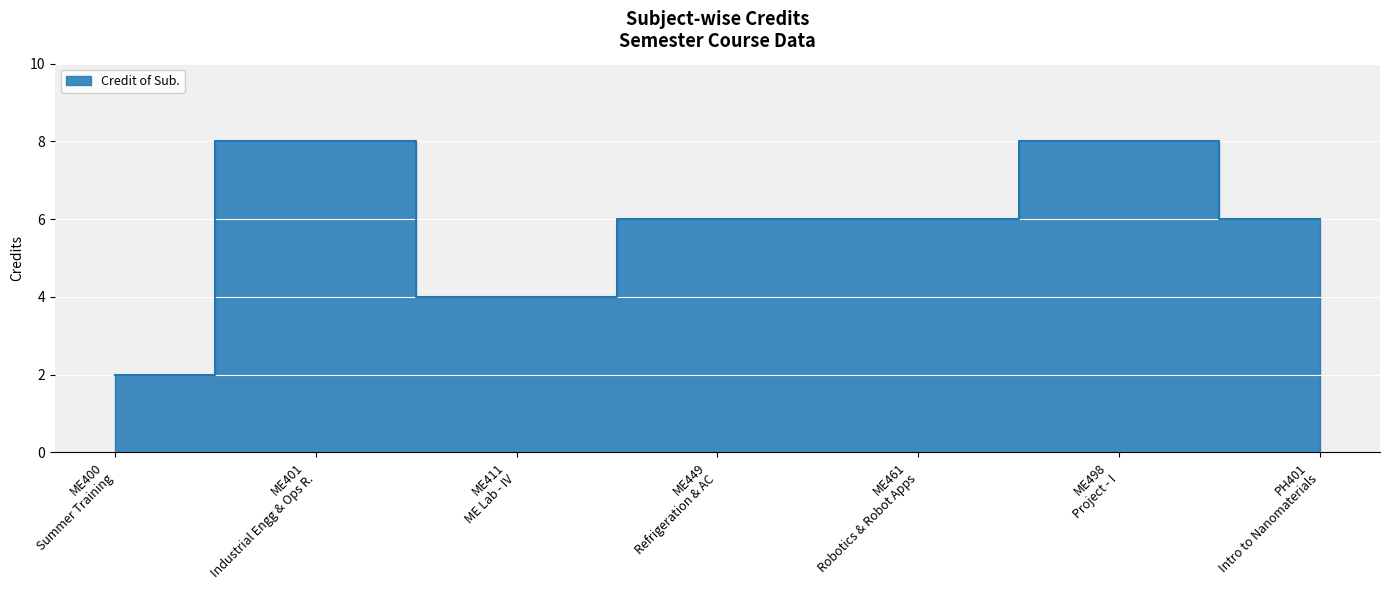

True or false: the data shows 5 at ME401 Industrial Engg & Ops R..

False